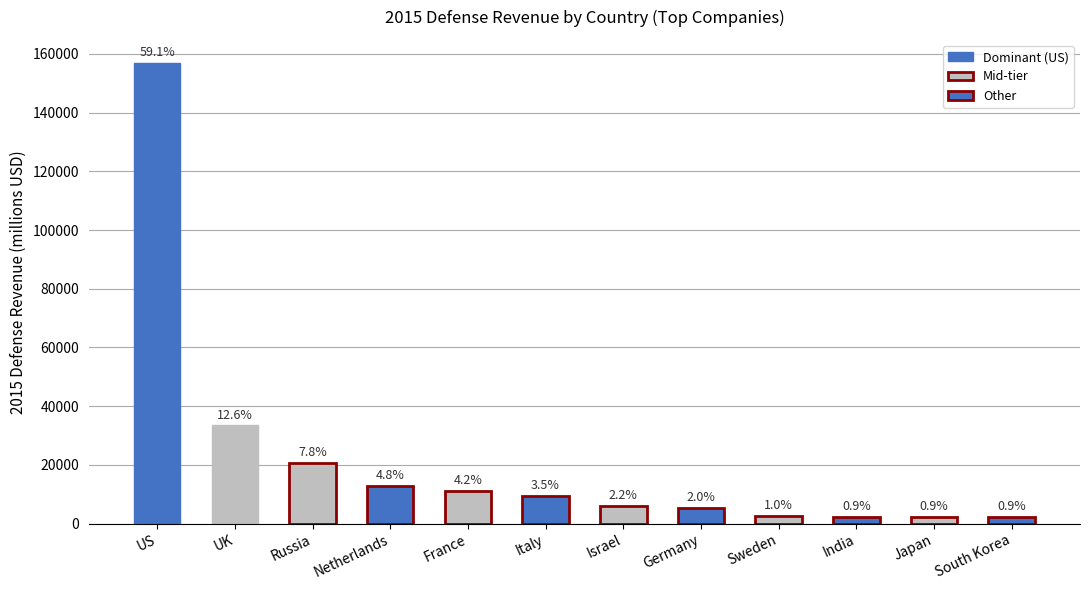

Rank the categories by value from highest to lowest.

US, UK, Russia, Netherlands, France, Italy, Israel, Germany, Sweden, India, Japan, South Korea